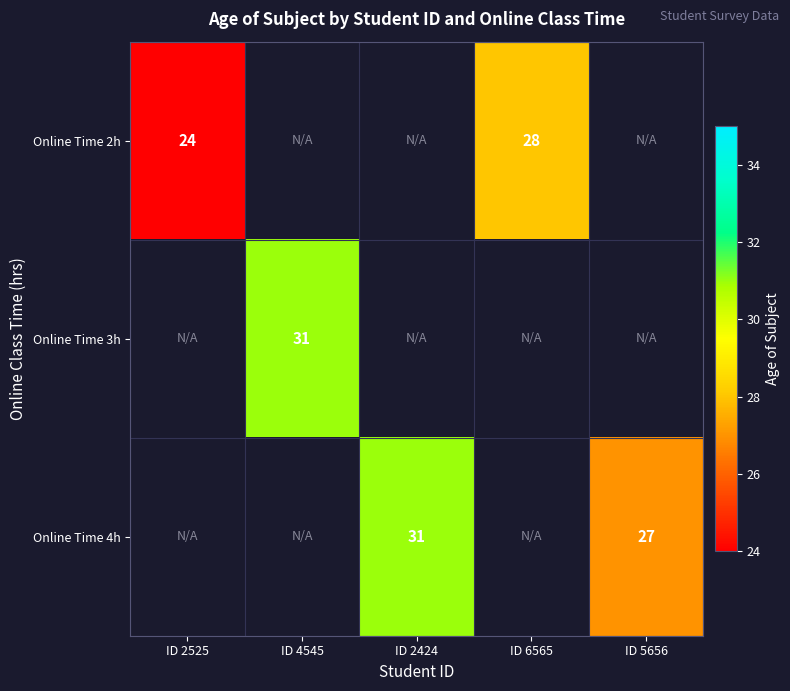

At how many categories does at least one series exceed 25?

4